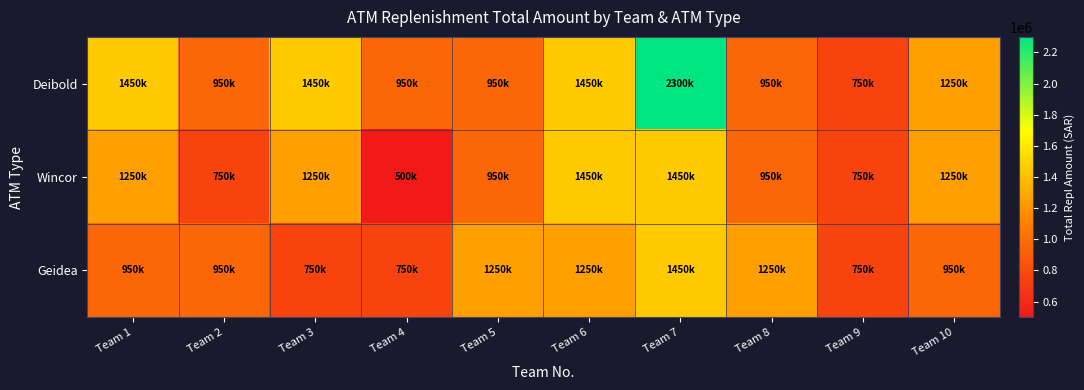

What is the smallest value displayed?

500000